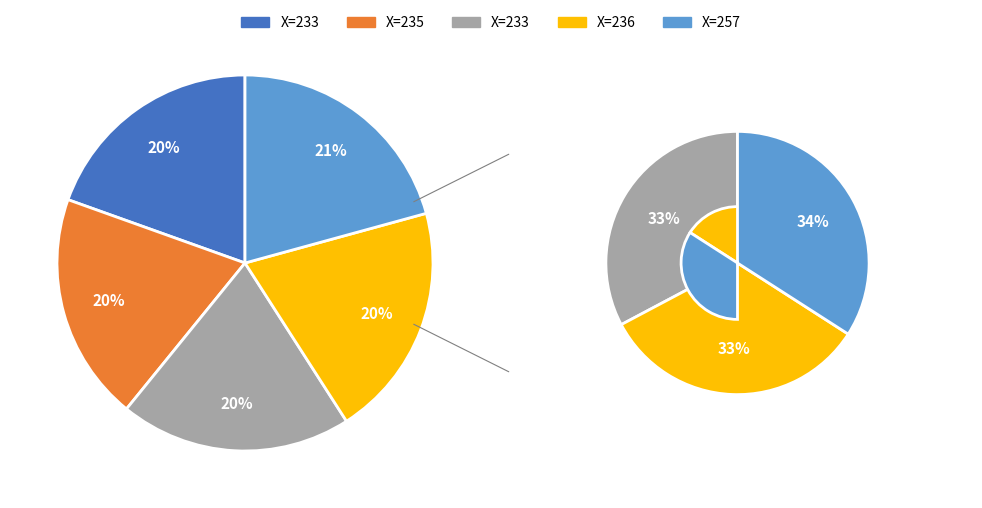

Rank the categories by value from highest to lowest.

257, 236, 233, 235, 233